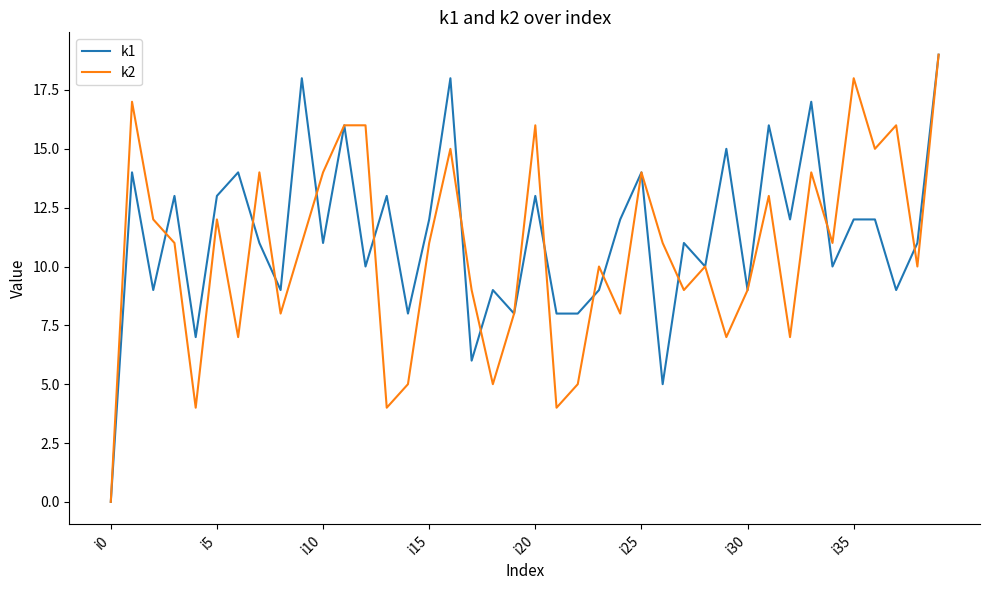

What is the maximum value for k1?

19